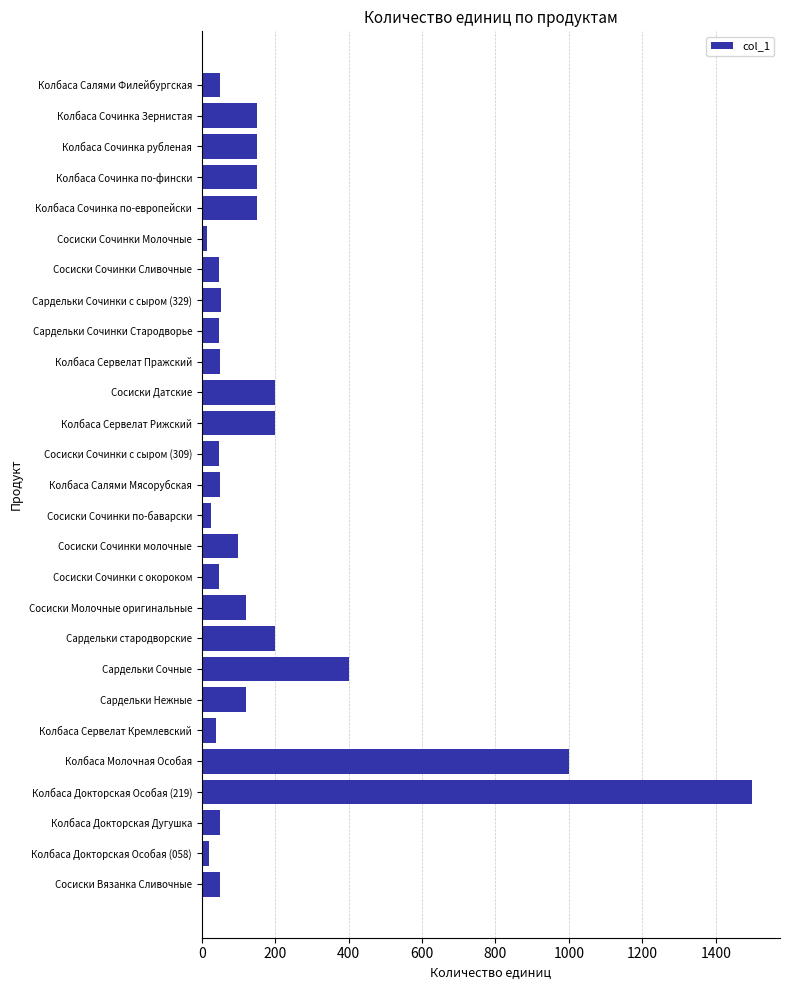

Is it true that the value at Сосиски Сочинки молочные is 100.0?

True